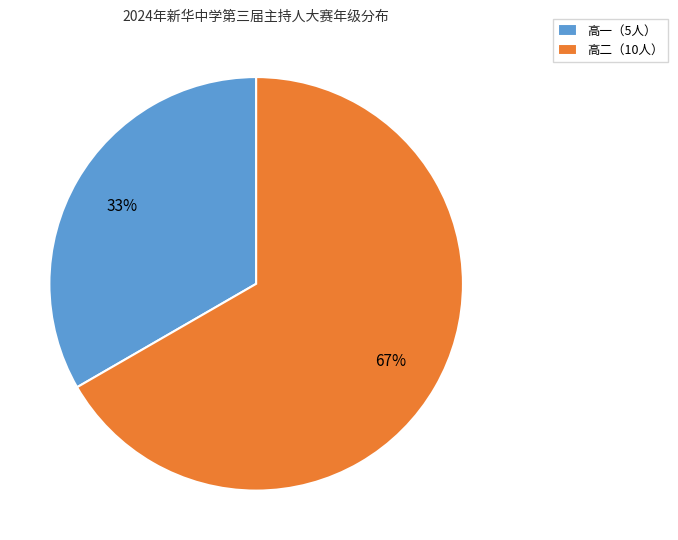

Count the number of slices in the pie.

2